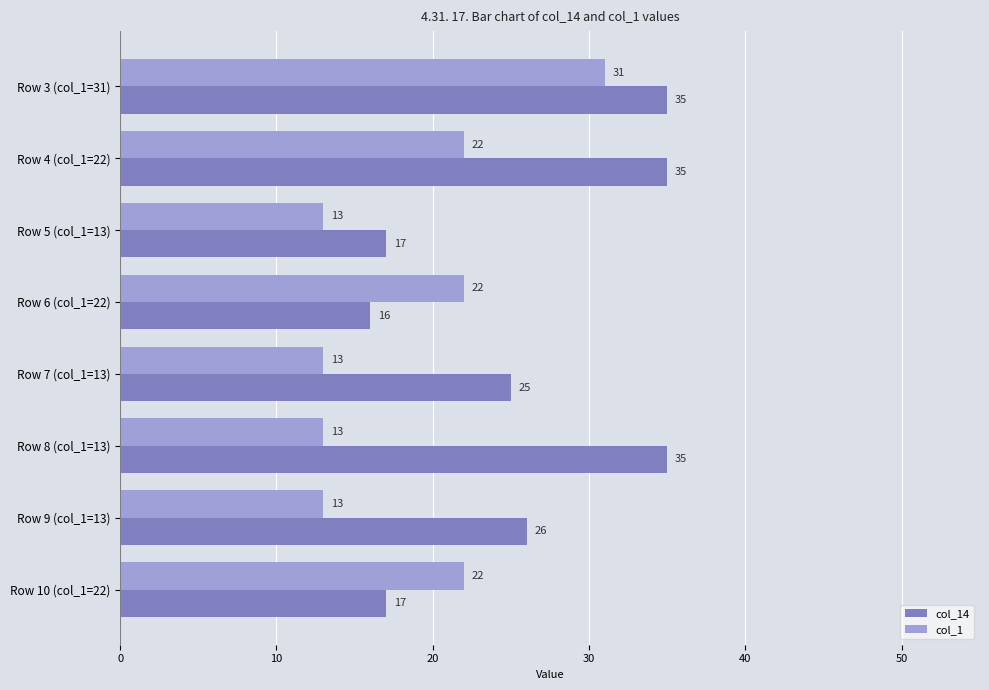

List the series in order of their peak value, lowest first.

col_1, col_14